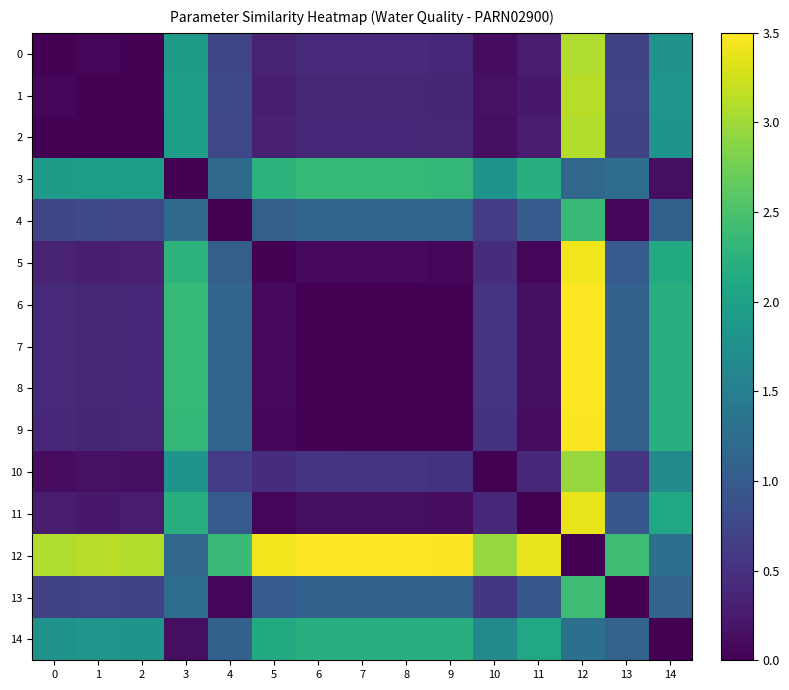

At how many categories does at least one series exceed 1?

15